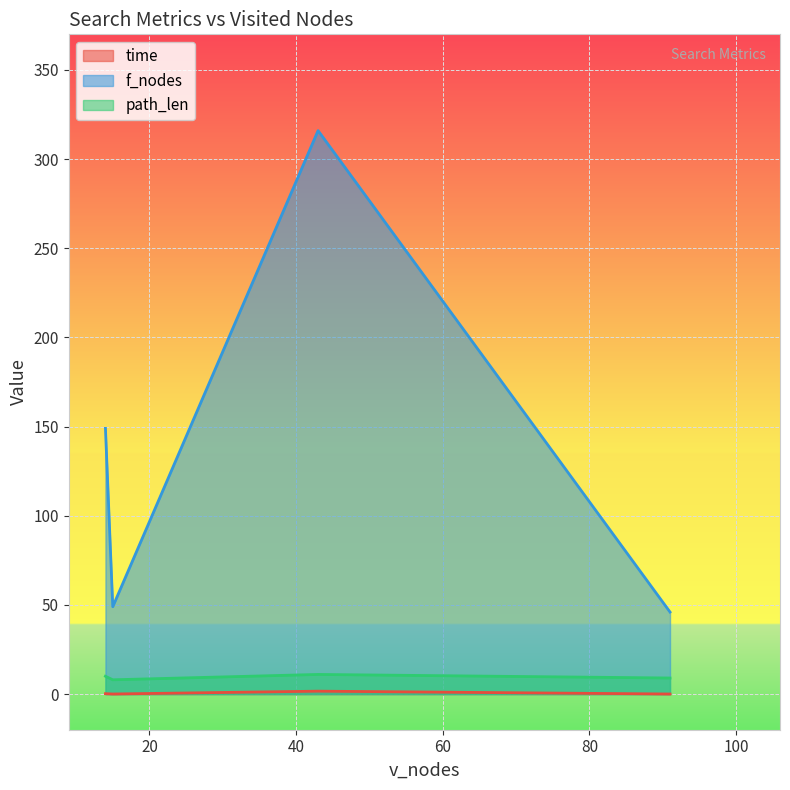

The f_nodes series shows 149.0 at 14. True or false?

True